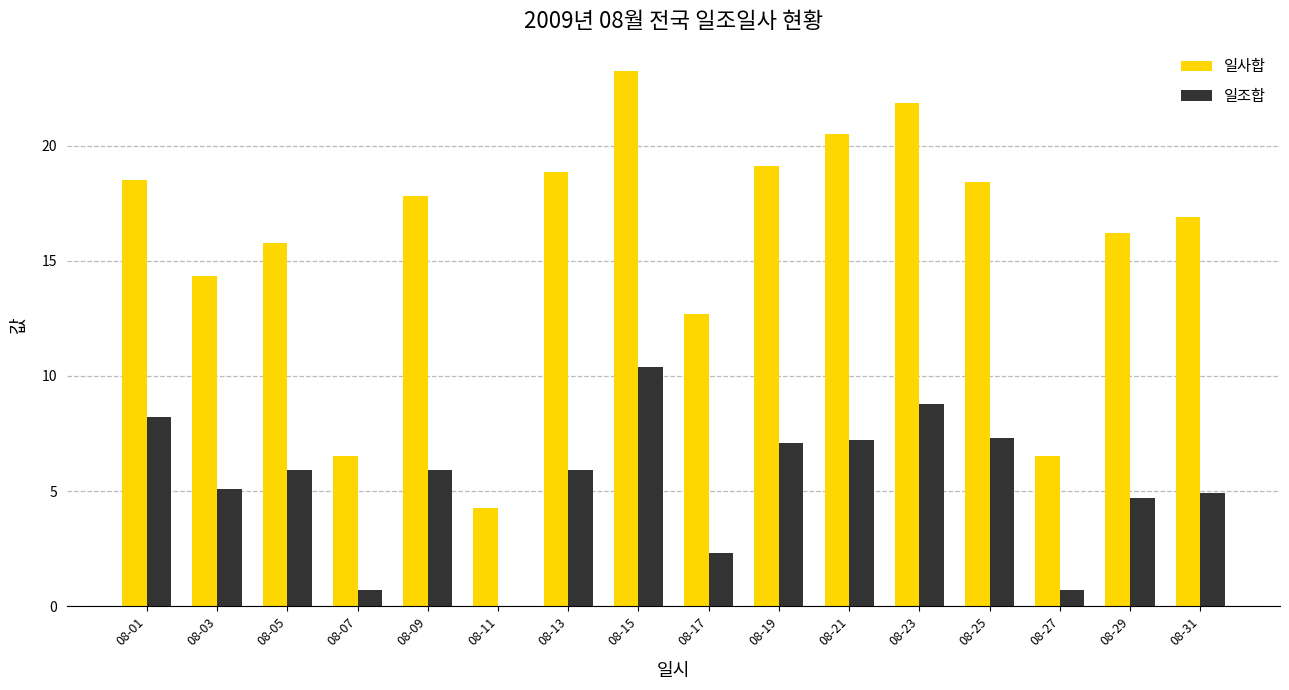

At which category is the sum across all series the highest?

08-15